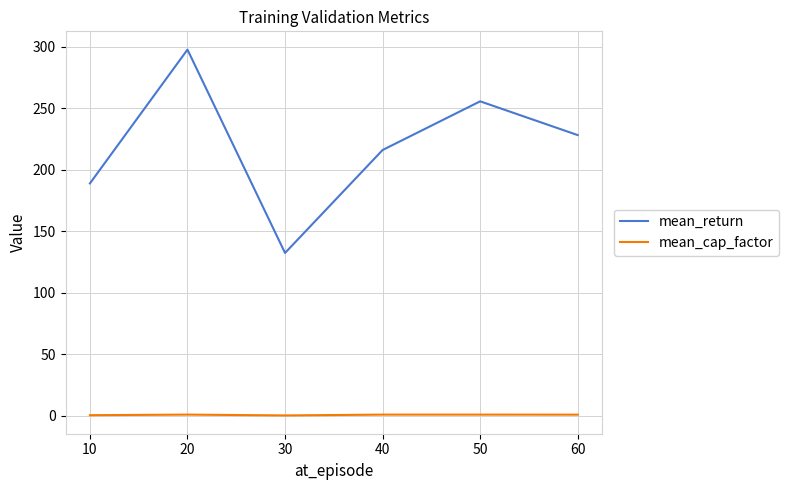

True or false: mean_return has more than 1 interior local peaks.

True